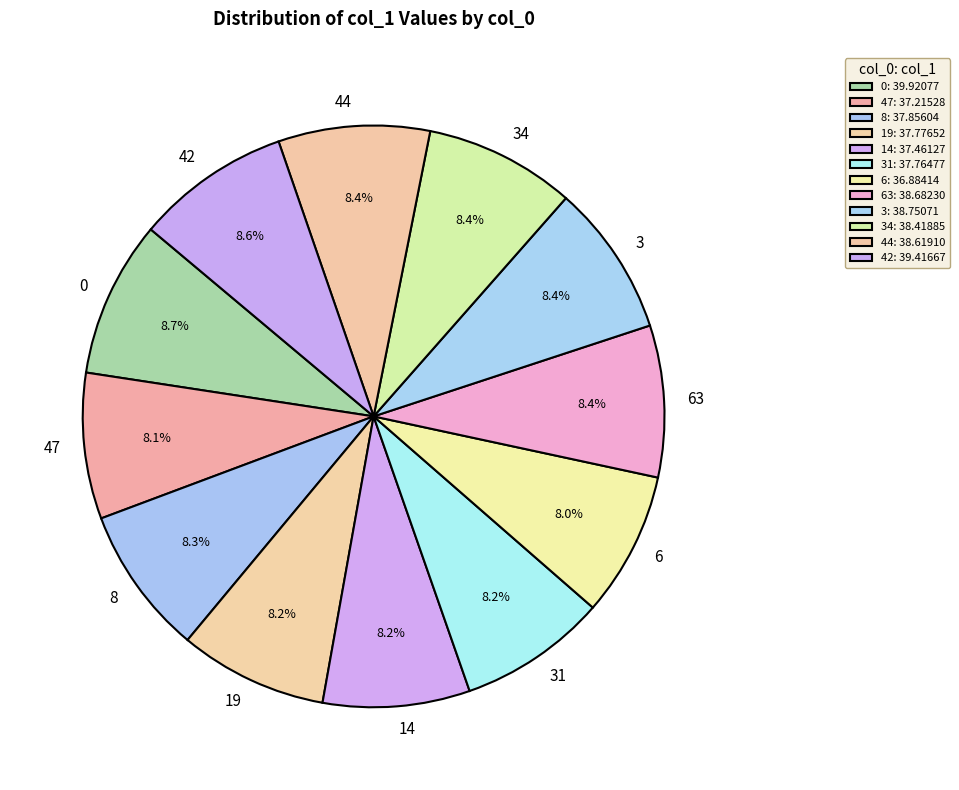

Is 6 the majority of the pie?

No